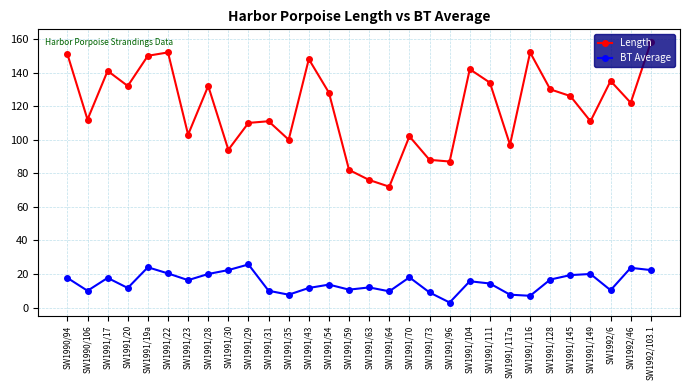

What position from the left is SW1991/73?

19